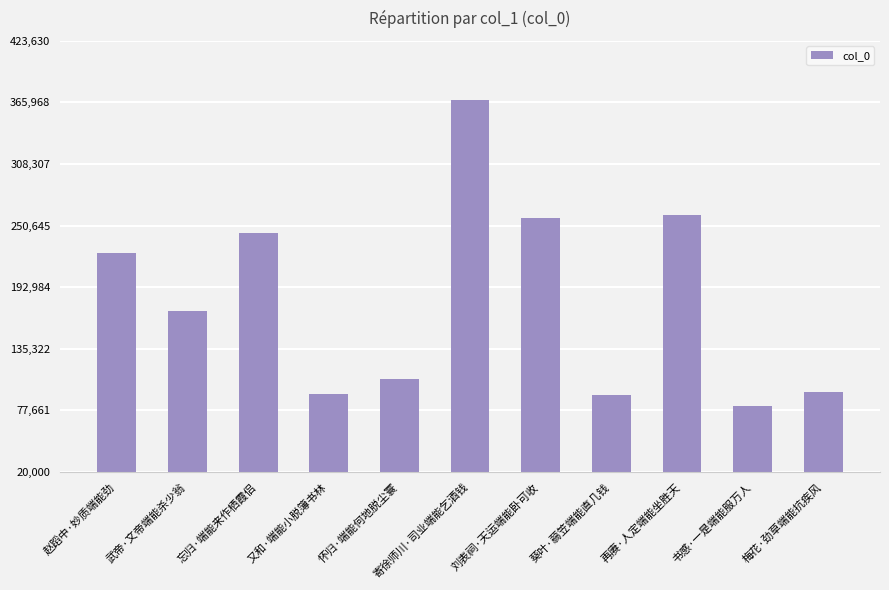

Approximately how many times larger is the value at 再赓·人定端能坐胜天 compared to 武帝·文帝端能杀少翁?

1.5